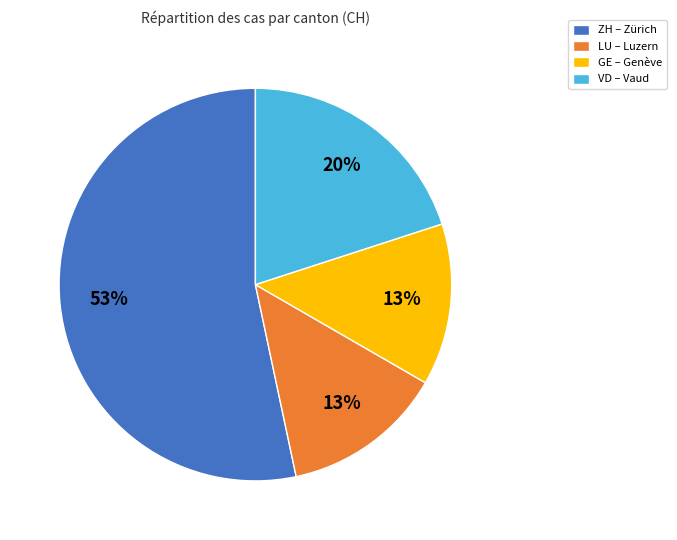

Is the sum of LU – Luzern and ZH – Zürich greater than half?

Yes